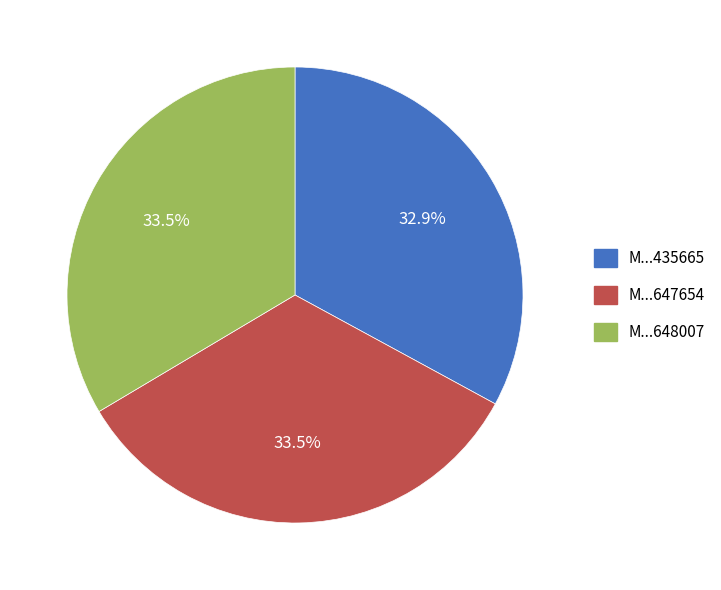

Approximately how many times larger is the value at M...435665 compared to M...648007?

1.0